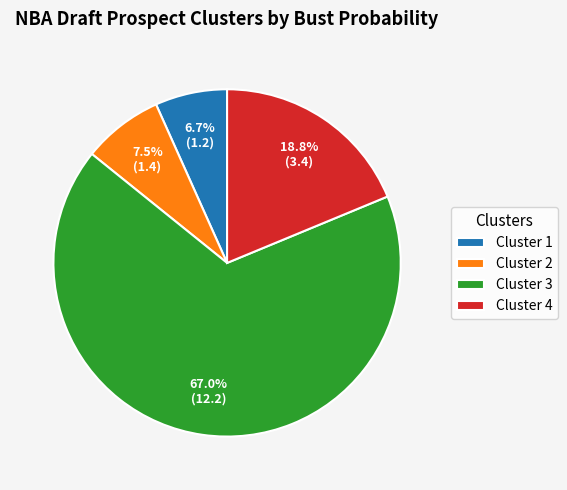

The Cluster 2 slice represents 22% of the pie. True or false?

False